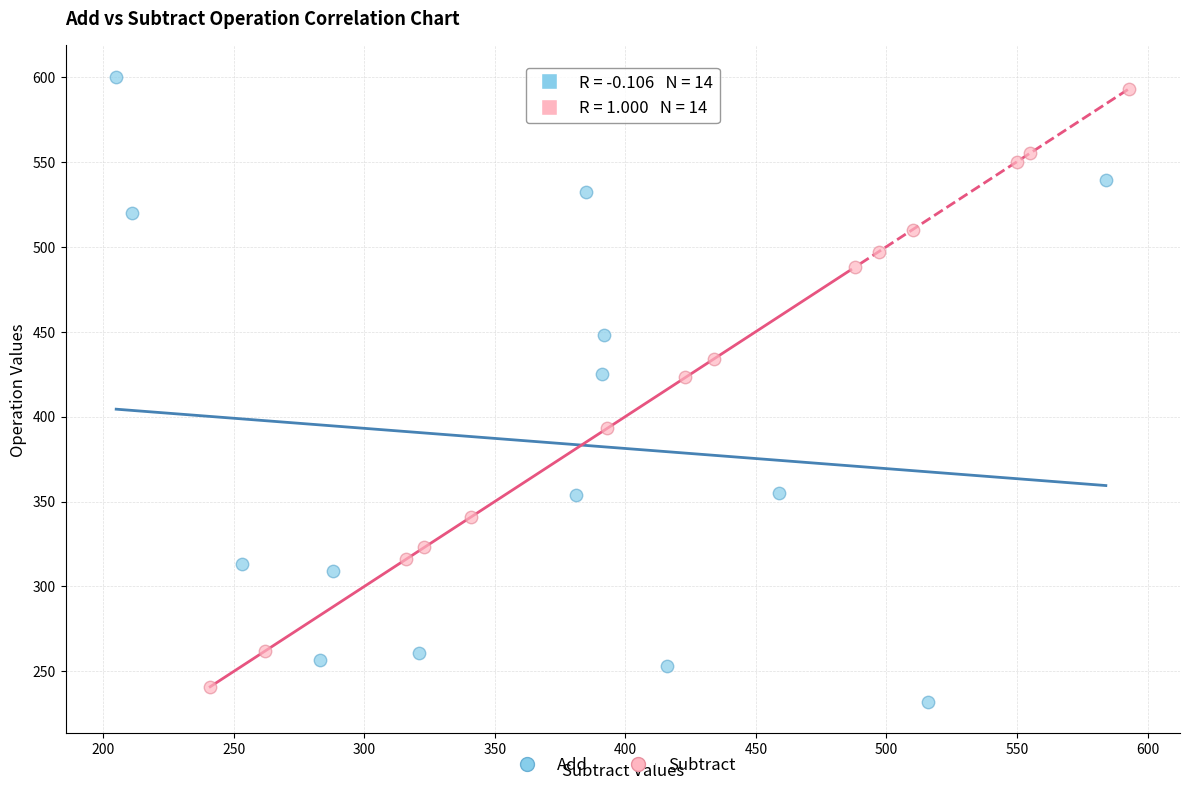

What are all the series names shown in the legend?

Add, Subtract